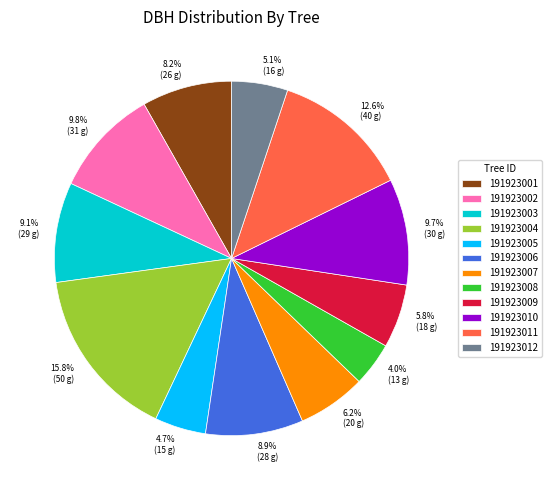

Count the number of slices in the pie.

12